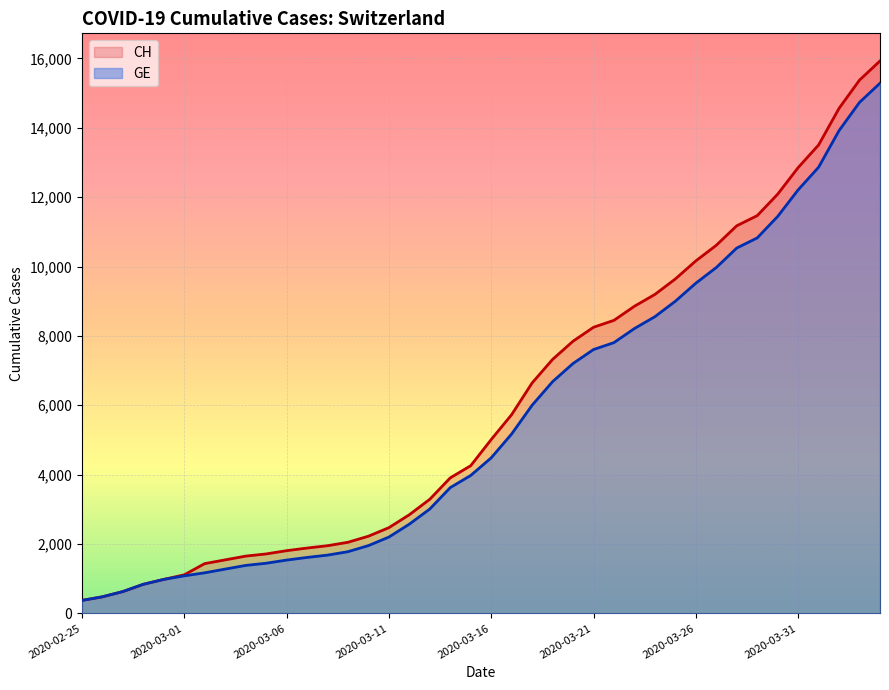

What is the total value across all series at 2020-03-27?

20584